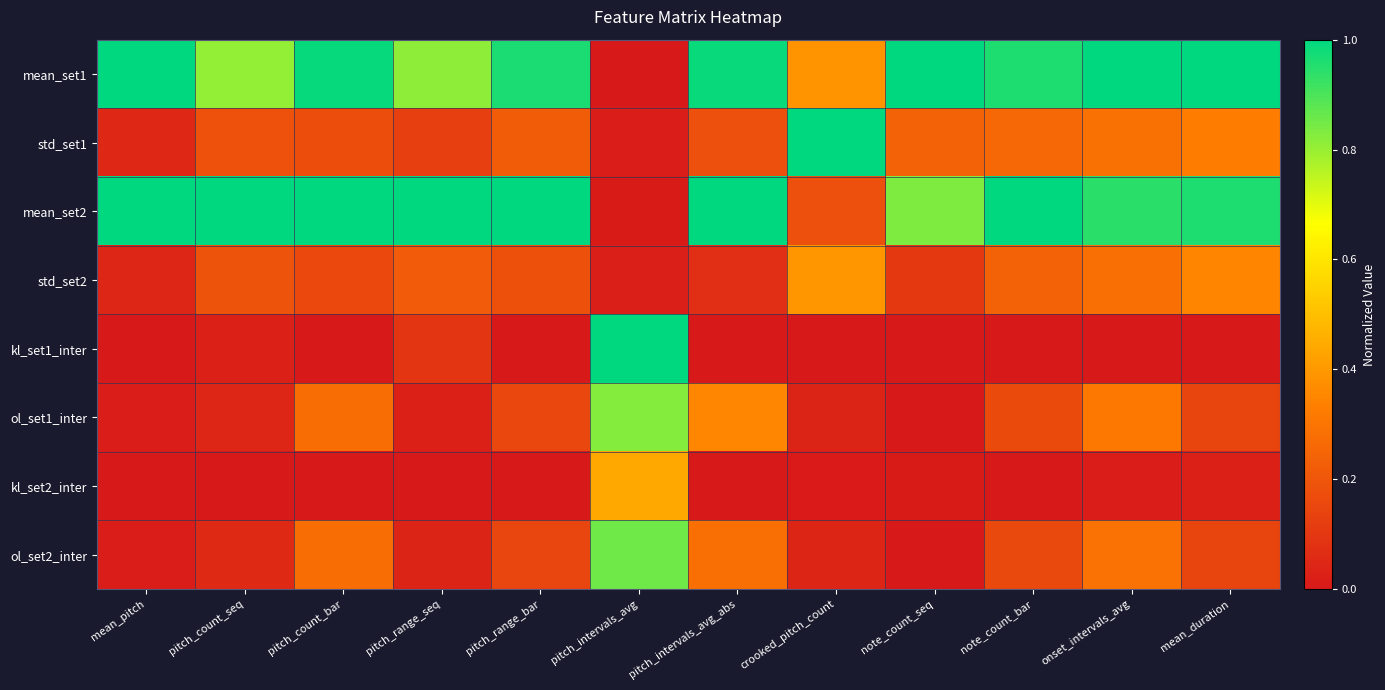

Which category has the lowest value across all series?

pitch_intervals_avg